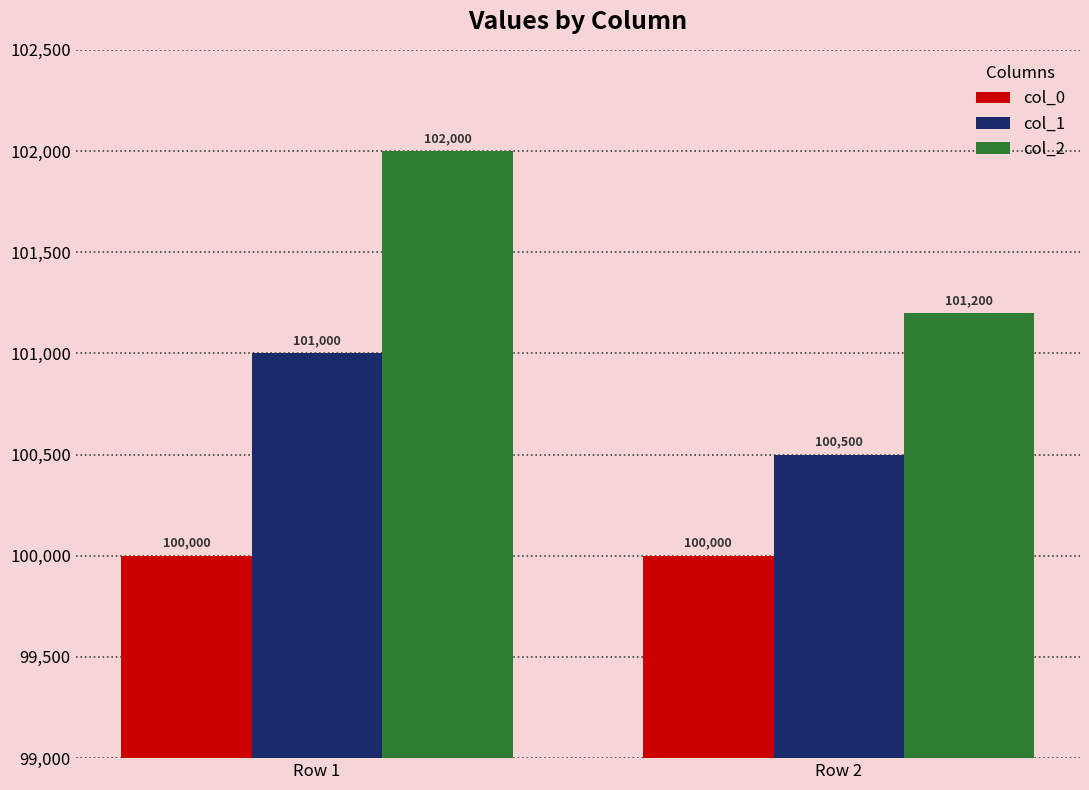

What is the difference between the maximum and minimum values in the col_2 series?

800